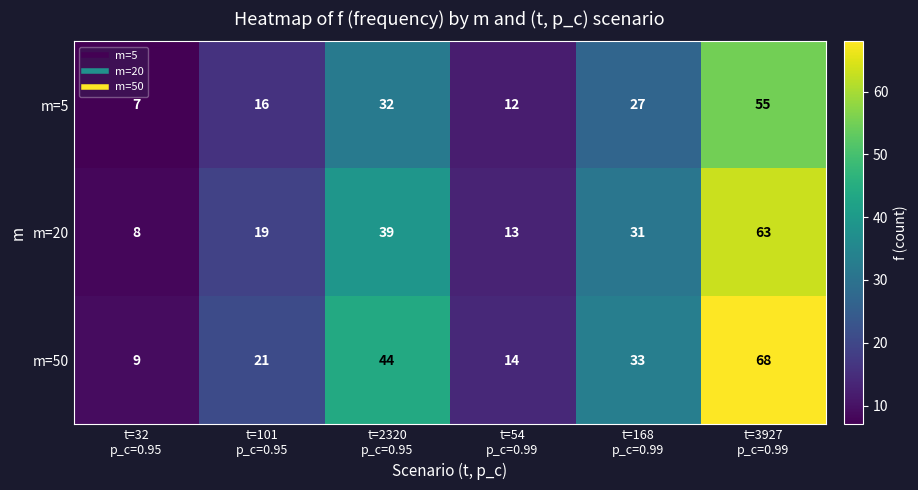

Which series has the widest spread of values?

m=50